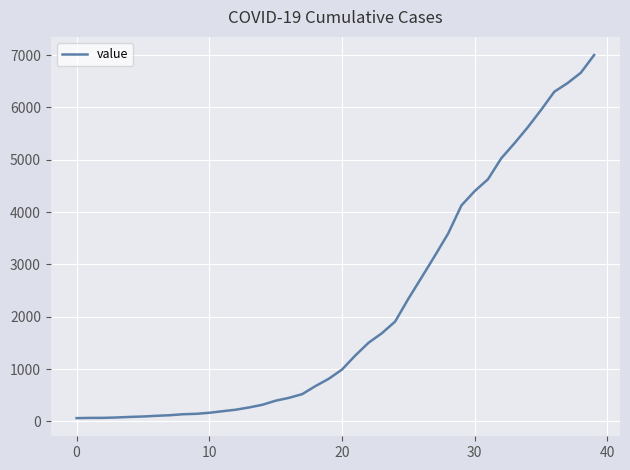

What is the difference between the maximum and minimum values?

6938